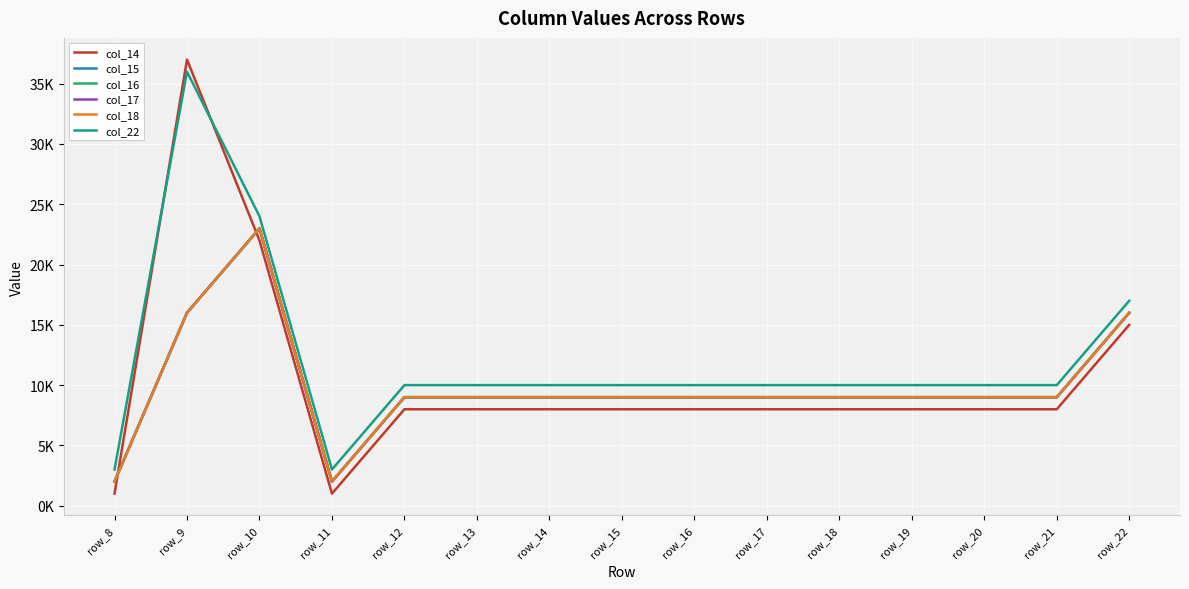

What is the total value across all series at row_10?

138